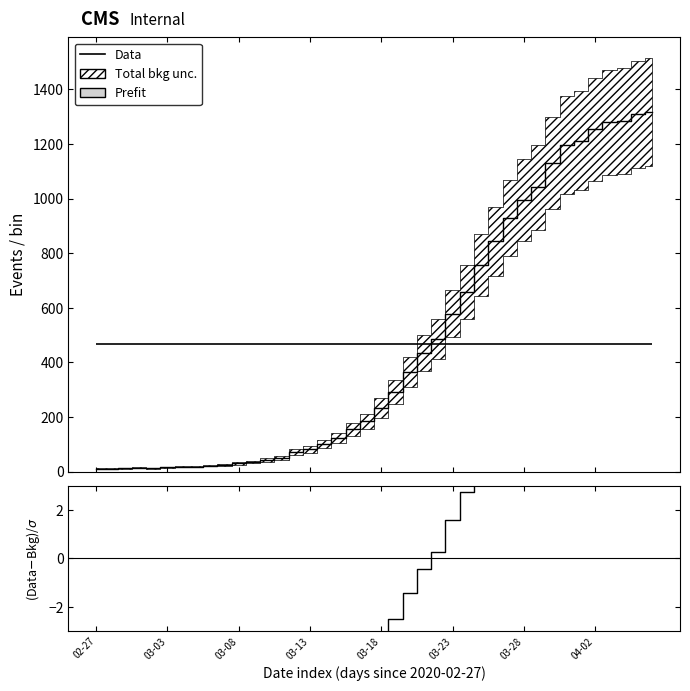

In Data, how many points are higher than both neighbors (excluding endpoints)?

1